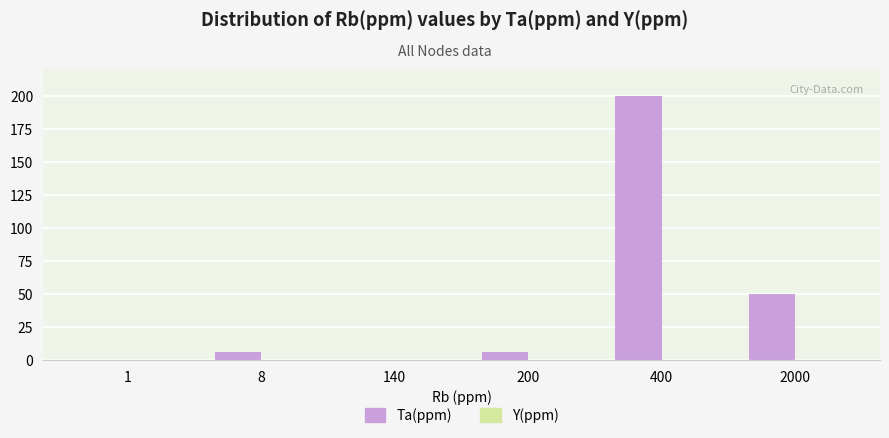

What is the greatest value displayed?

200.0